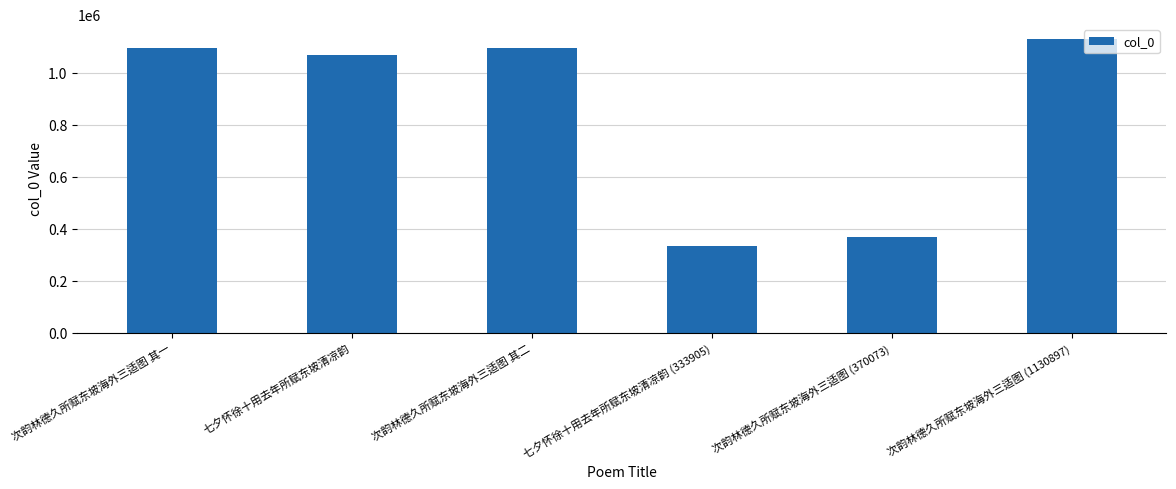

What is the label of the 5th bar from the right?

七夕怀徐十用去年所赋东坡清凉韵